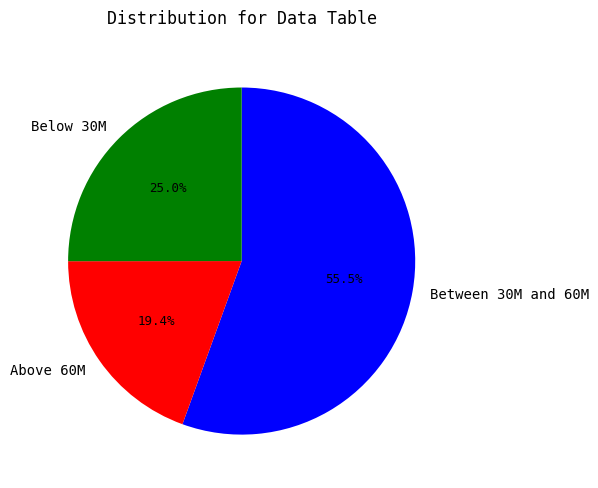

Does Below 30M account for over 50% of the chart?

No